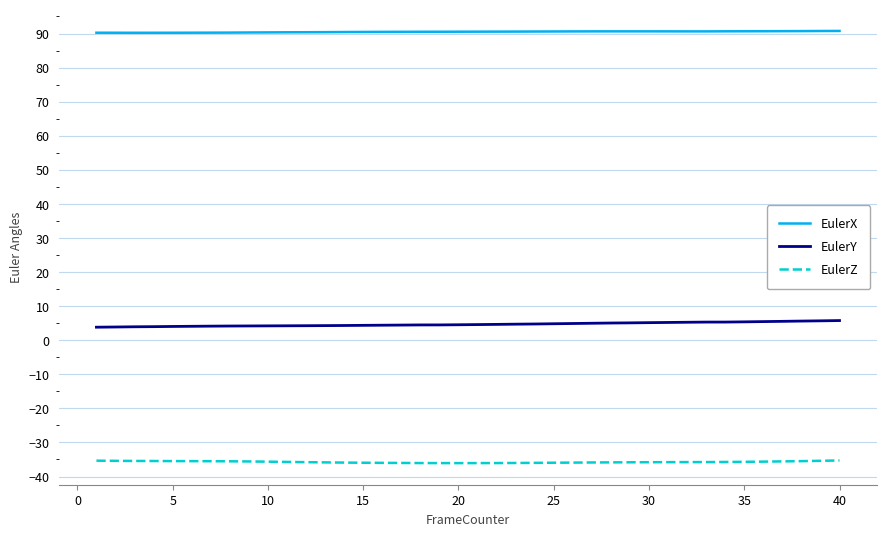

List the series in order of their overall mean, highest first.

EulerX, EulerY, EulerZ